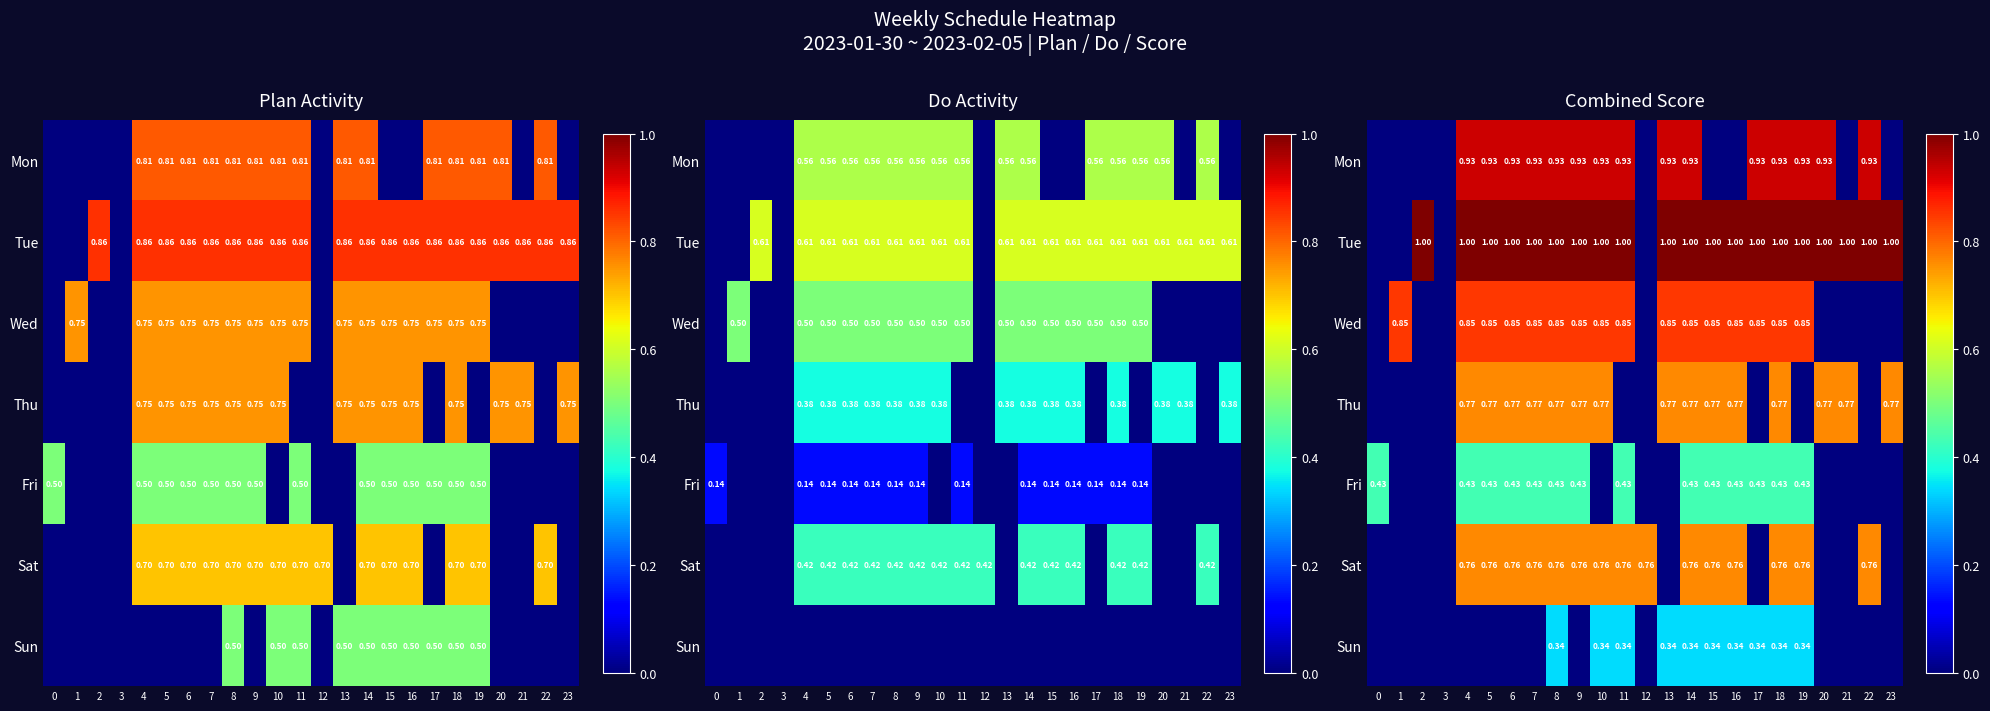

The value of Fri at 22 is 0.0. True or false?

True